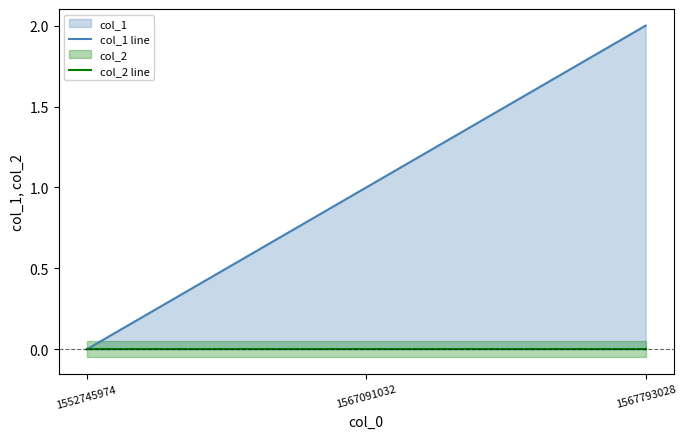

Rank the series at 1552745974 from lowest to highest value.

col_1 line, col_2 line